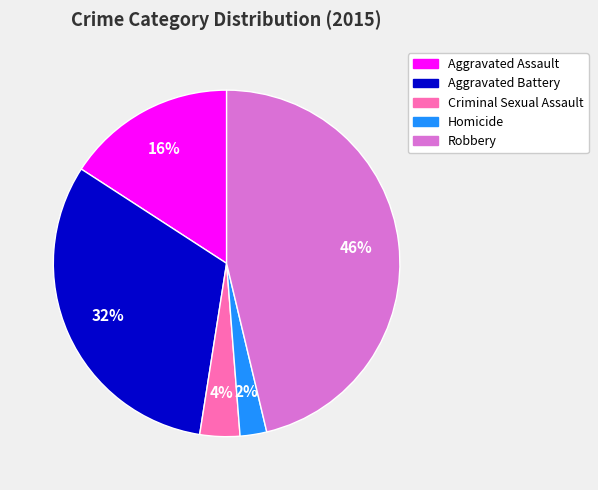

To the nearest percent, what is the combined percentage of Homicide and Criminal Sexual Assault?

6%